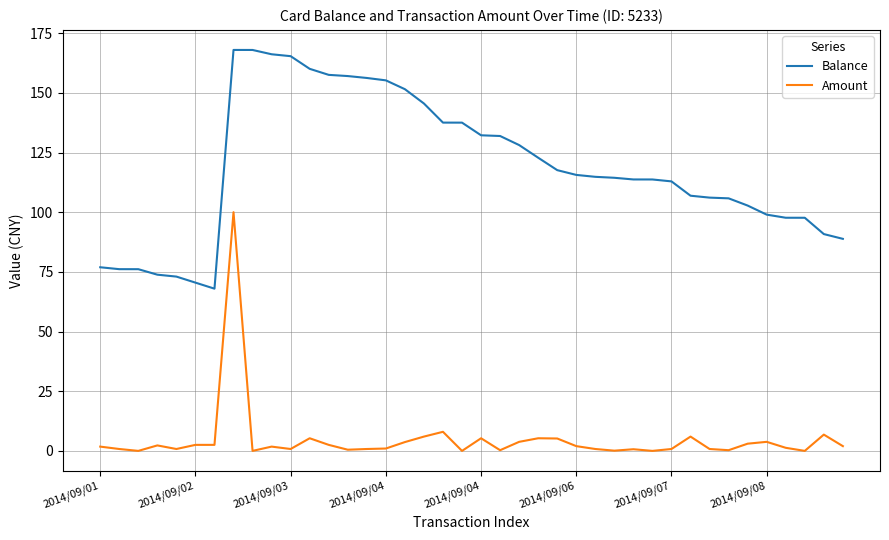

What is the maximum value for Balance?

168.0